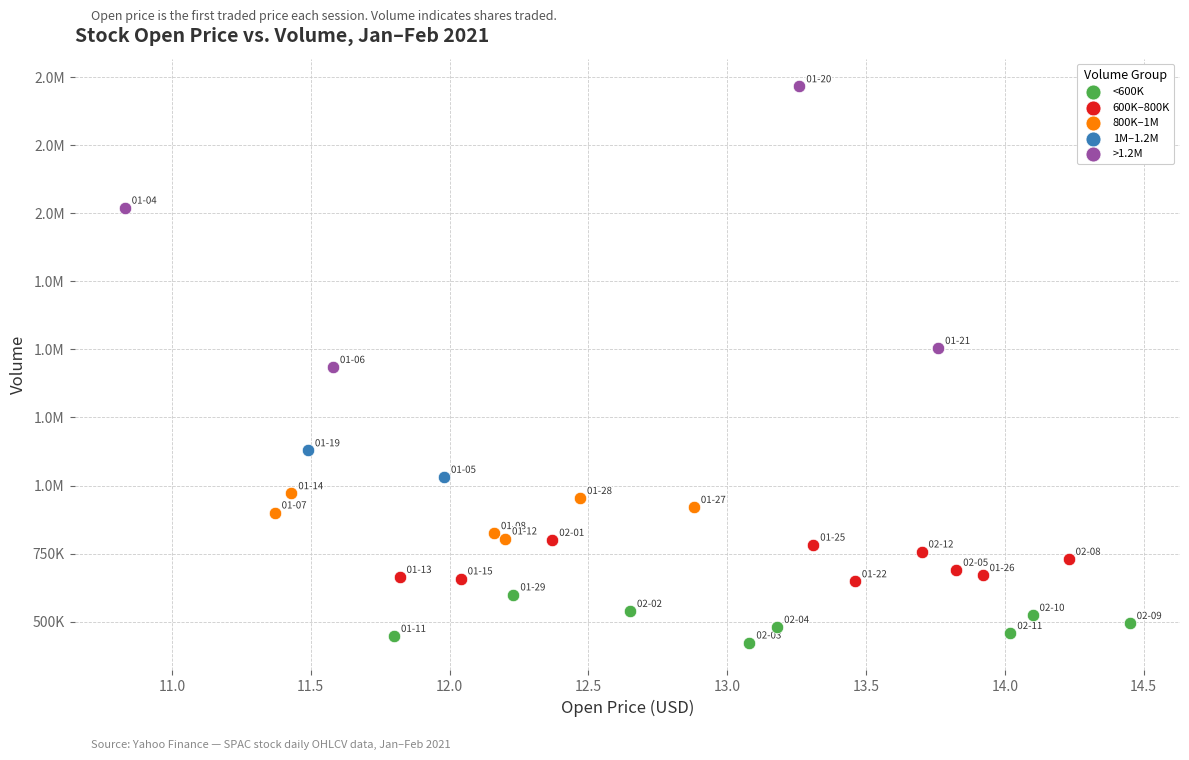

What are all the series names shown in the legend?

<600K, 600K–800K, 800K–1M, 1M–1.2M, >1.2M